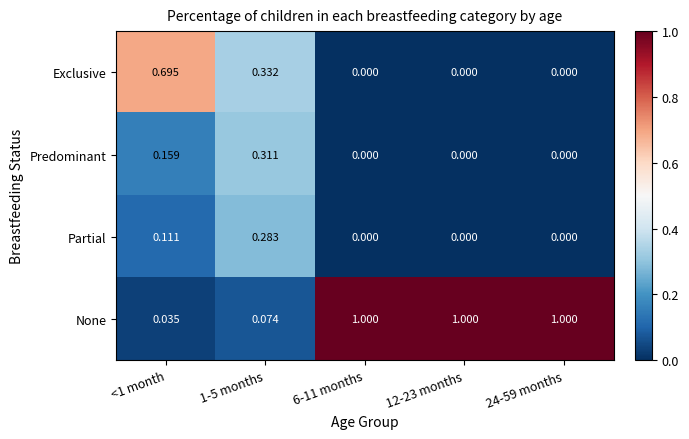

List the series in order of their peak value, highest first.

None, Exclusive, Predominant, Partial